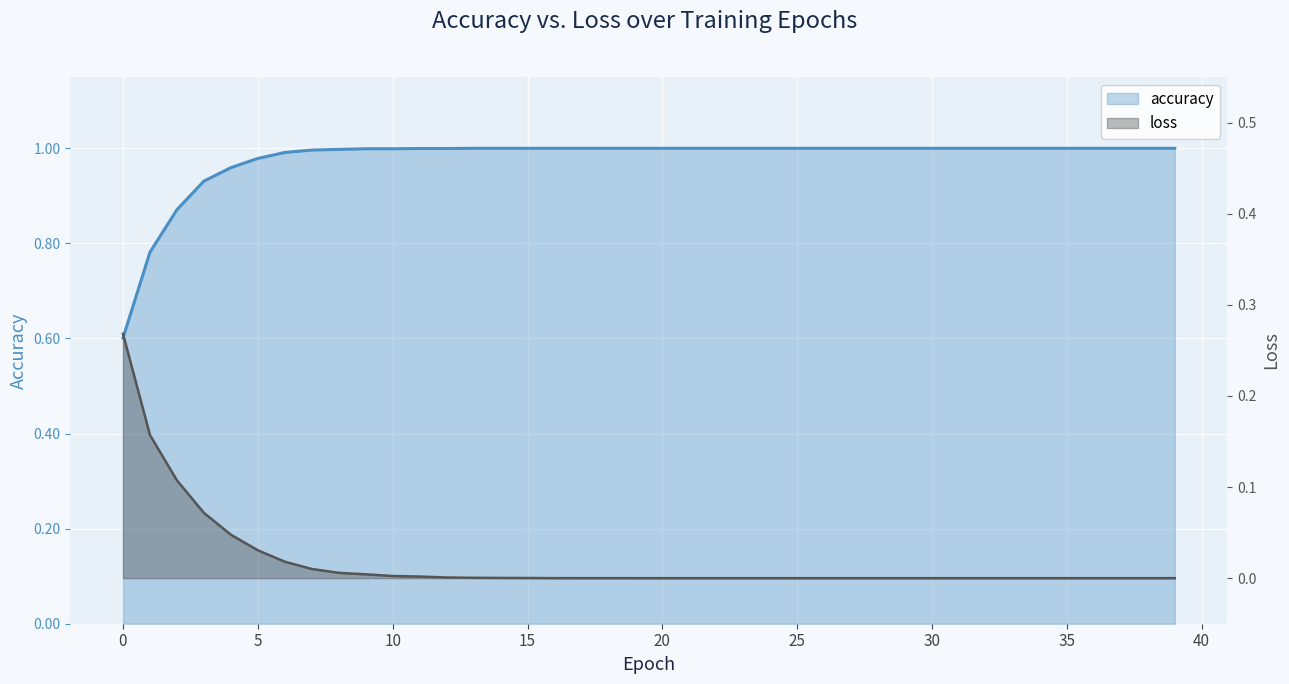

The value of accuracy at 36 is 0.3. True or false?

False